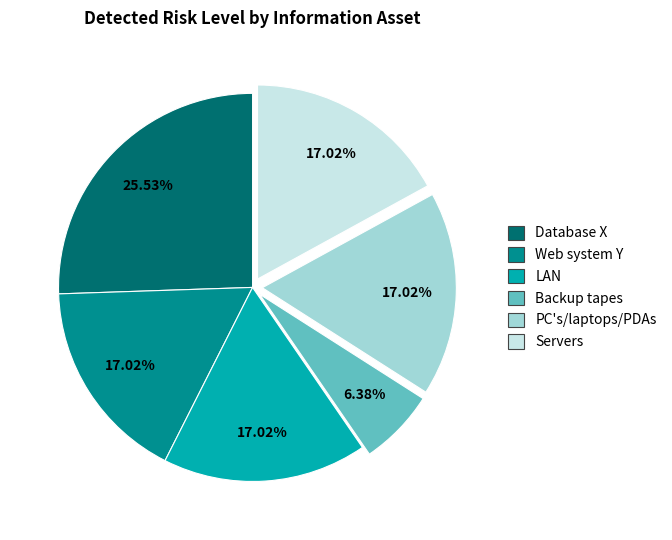

To the nearest percent, what is the difference between the largest and smallest slice percentages?

19%